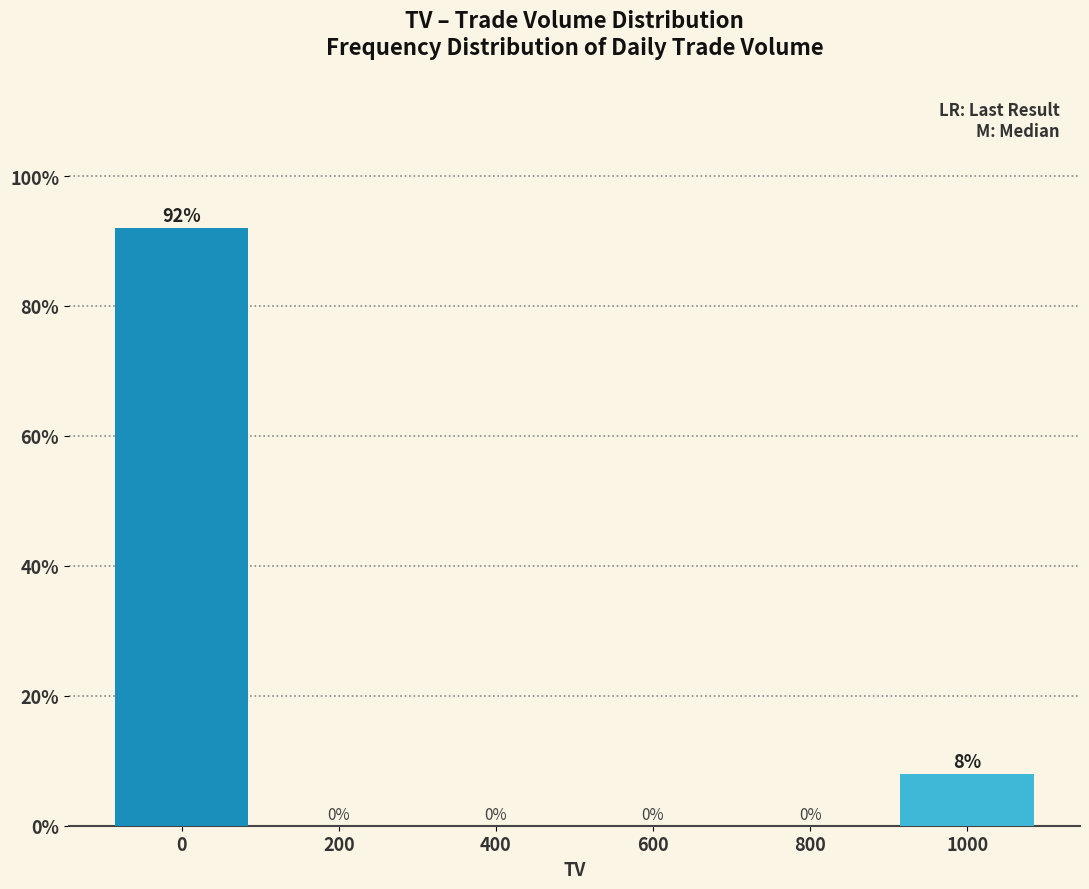

Reading left to right, what are all the values shown in this chart?

0=92	200=0	400=0	600=0	800=0	1000=8